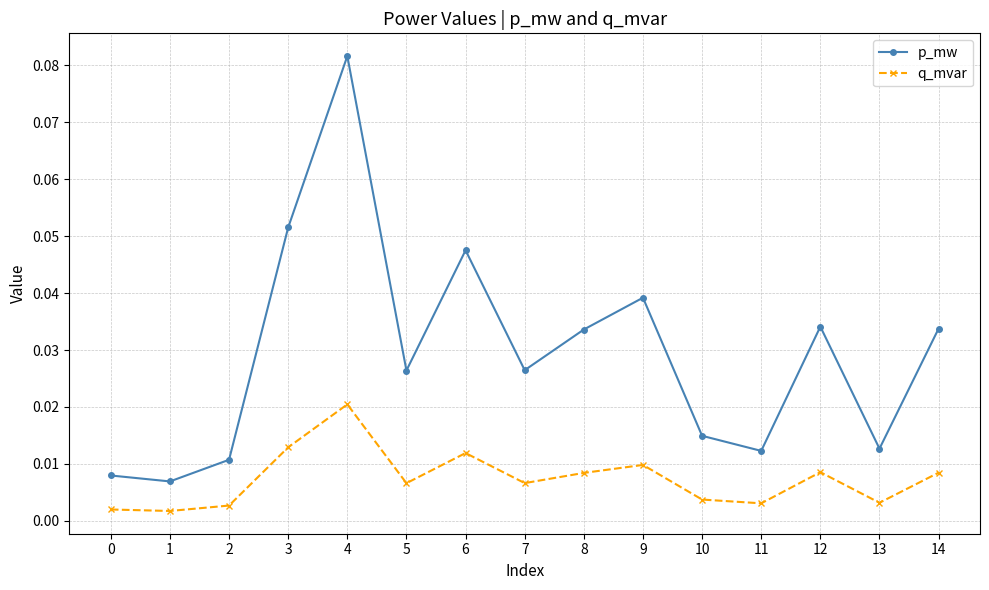

True or false: p_mw and q_mvar cross at least once.

False